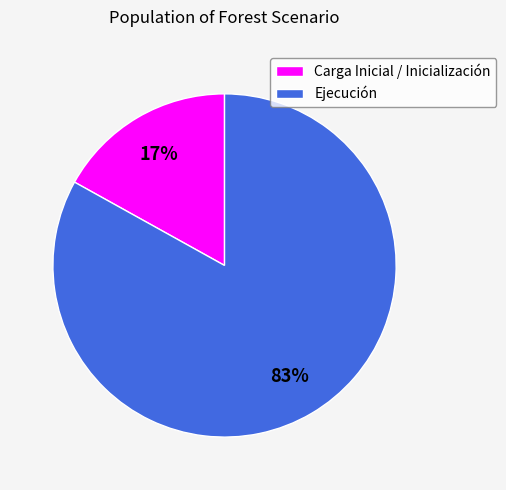

Combined, do Ejecución and Carga Inicial / Inicialización account for over 50%?

Yes